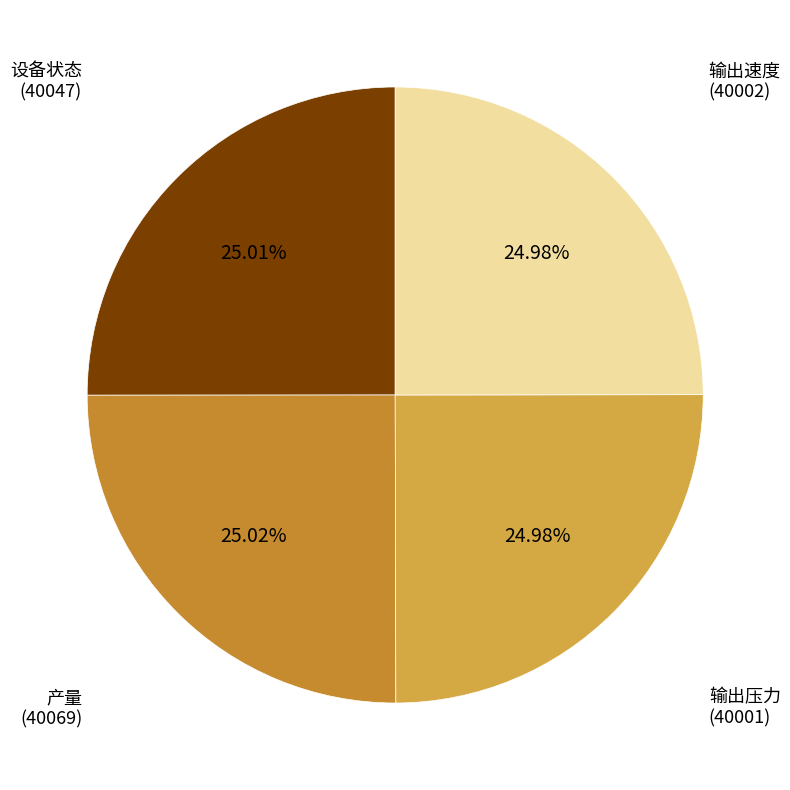

Does 输出速度 (40002) account for over 50% of the chart?

No